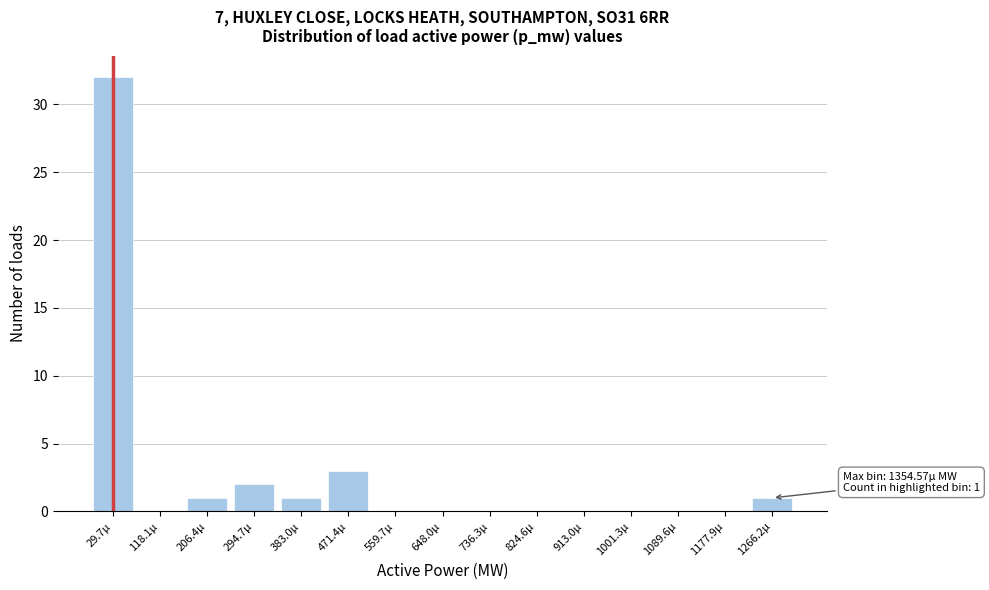

Reading right to left, what are all the values shown in this chart?

1266.2µ=1	1177.9µ=0	1089.6µ=0	1001.3µ=0	913.0µ=0	824.6µ=0	736.3µ=0	648.0µ=0	559.7µ=0	471.4µ=3	383.0µ=1	294.7µ=2	206.4µ=1	118.1µ=0	29.7µ=32